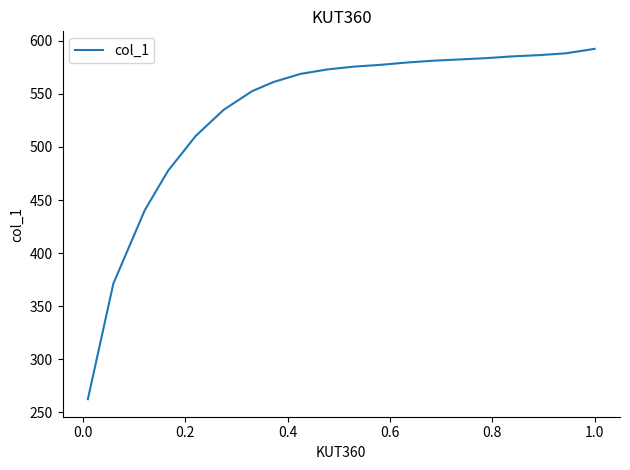

What is the greatest value displayed?

592.4